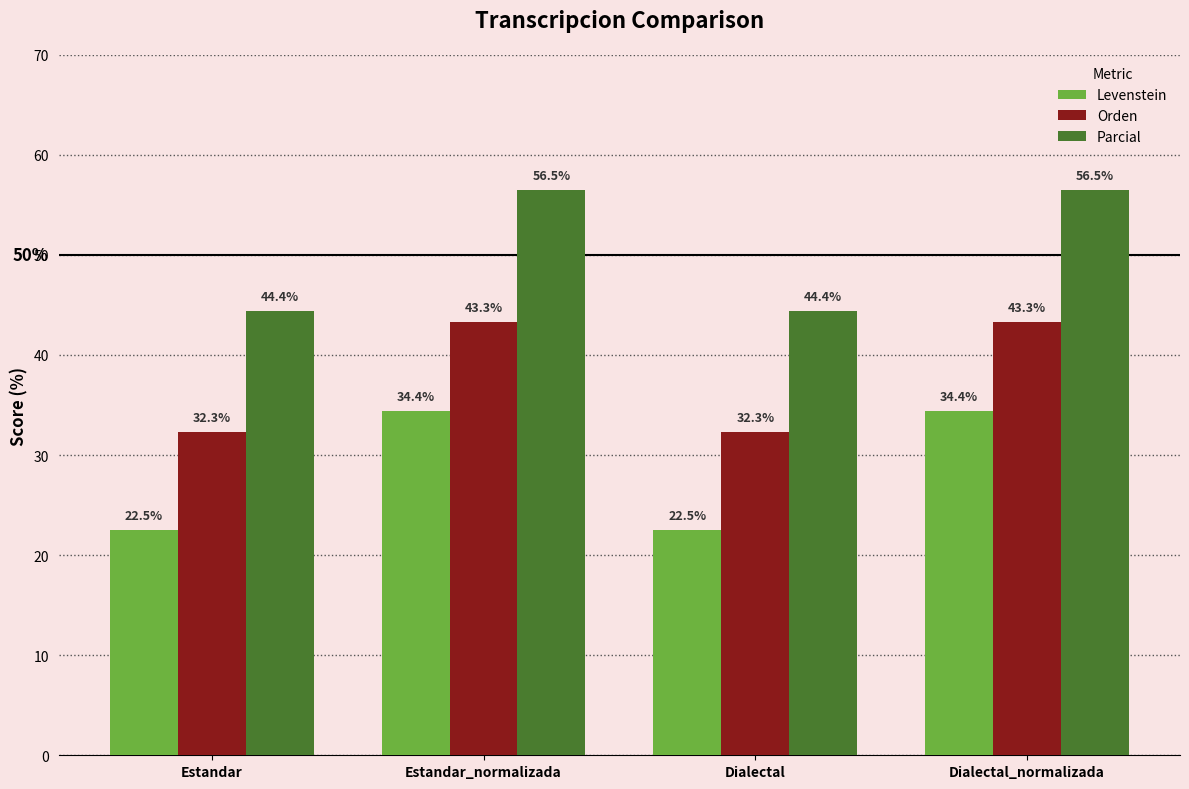

How many bars are there in each group?

3